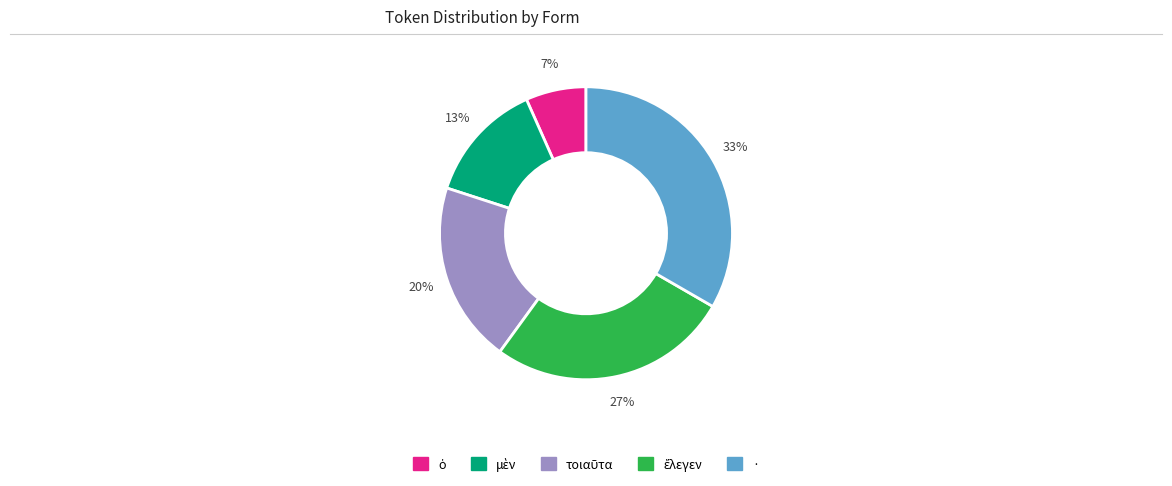

To the nearest percent, what is the average slice percentage?

20%